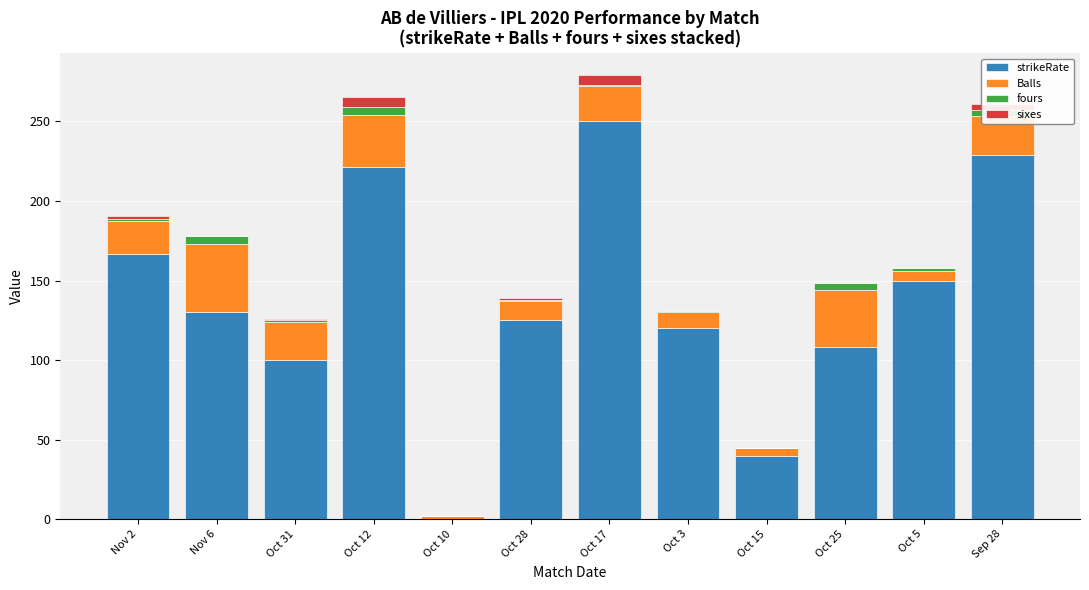

What is the total value across all series at Oct 10?

2.0